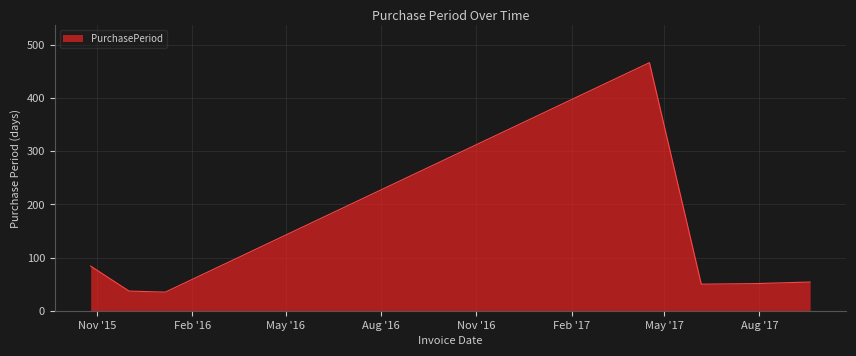

What is the greatest value displayed?

467